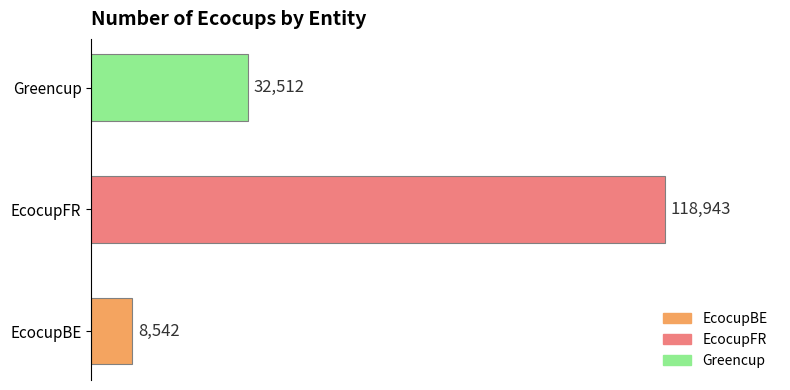

Does the chart contain any negative values?

No